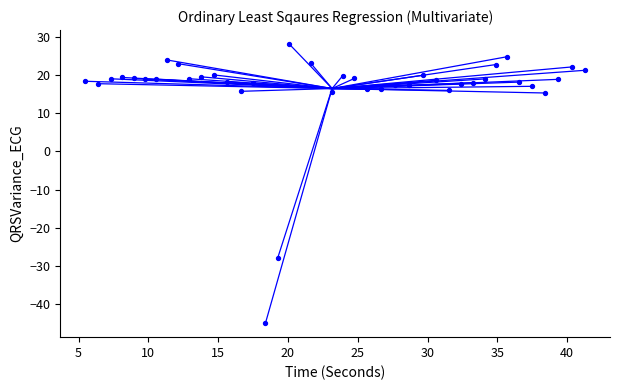

What is the range of Y values (max minus min)?

73.1